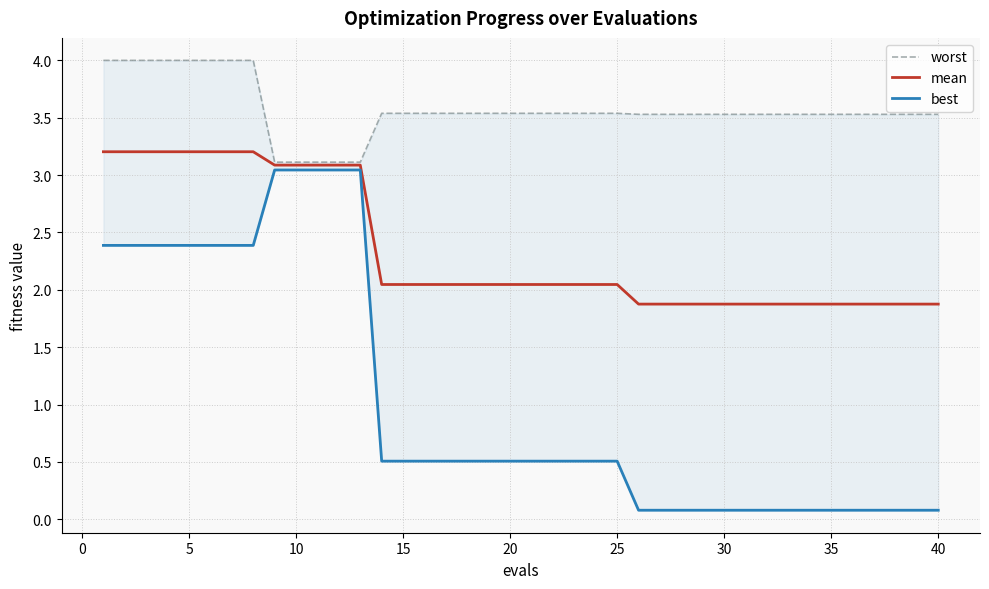

Does the chart have visible grid lines?

Yes